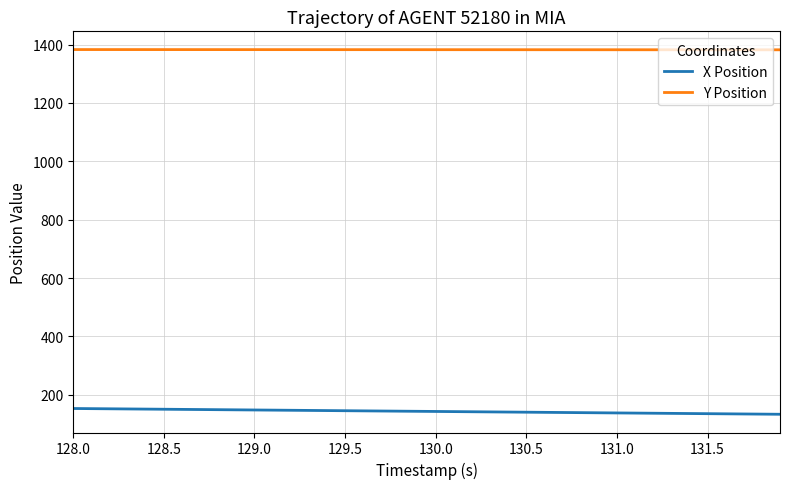

Which series has the largest total across all categories?

Y Position